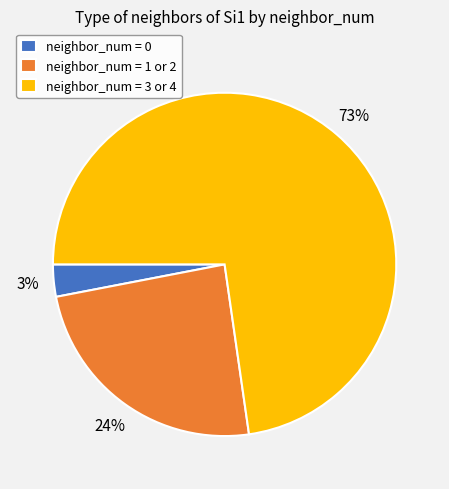

True or false: neighbor_num = 0 accounts for 9% of the total.

False